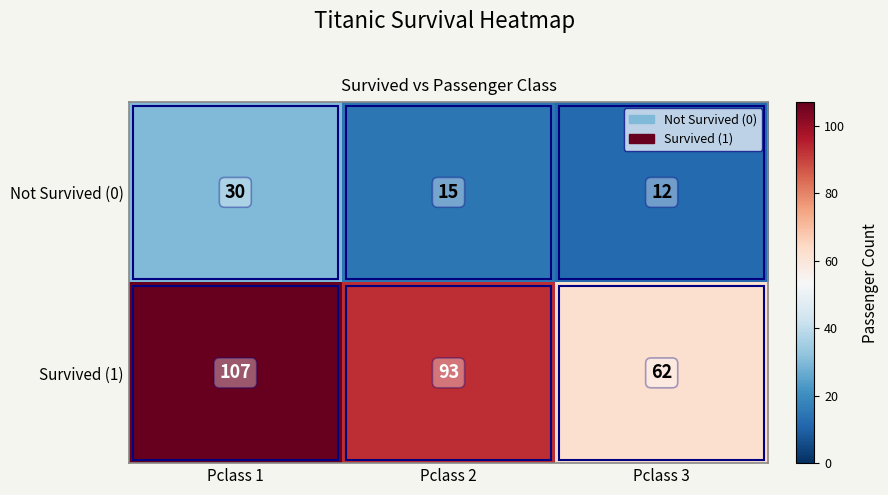

True or false: Survived (1) has a value of 62 at Pclass 2.

False